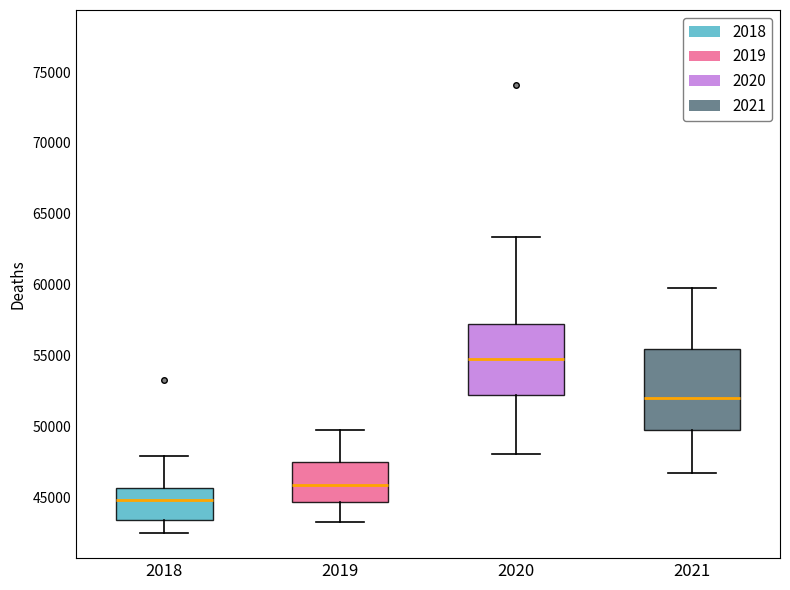

Reading left to right, read every box against the y-axis: the position of its median line, the range the box covers, and the ends of its whiskers. The values are not printed on the chart, so give them approximately, as read against the axis.

2018: median 45000, box 43500 to 45500, whiskers 42500 to 48000
2019: median 46000, box 44500 to 47500, whiskers 43500 to 50000
2020: median 55000, box 52000 to 57000, whiskers 48000 to 63500
2021: median 52000, box 50000 to 55500, whiskers 46500 to 60000